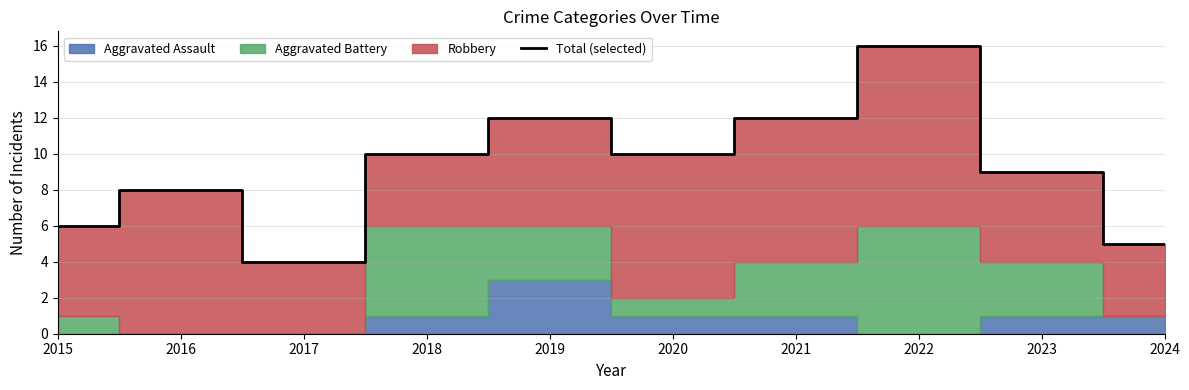

Approximately how many times larger is the value at 2019 compared to 2018?

1.2